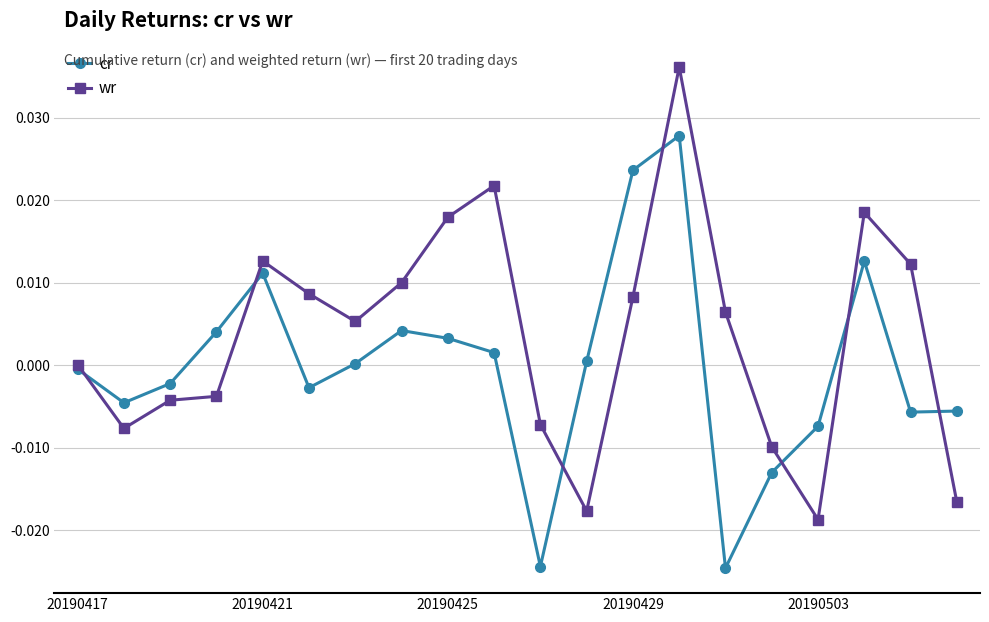

Rank the series by their average value, from highest to lowest.

wr, cr